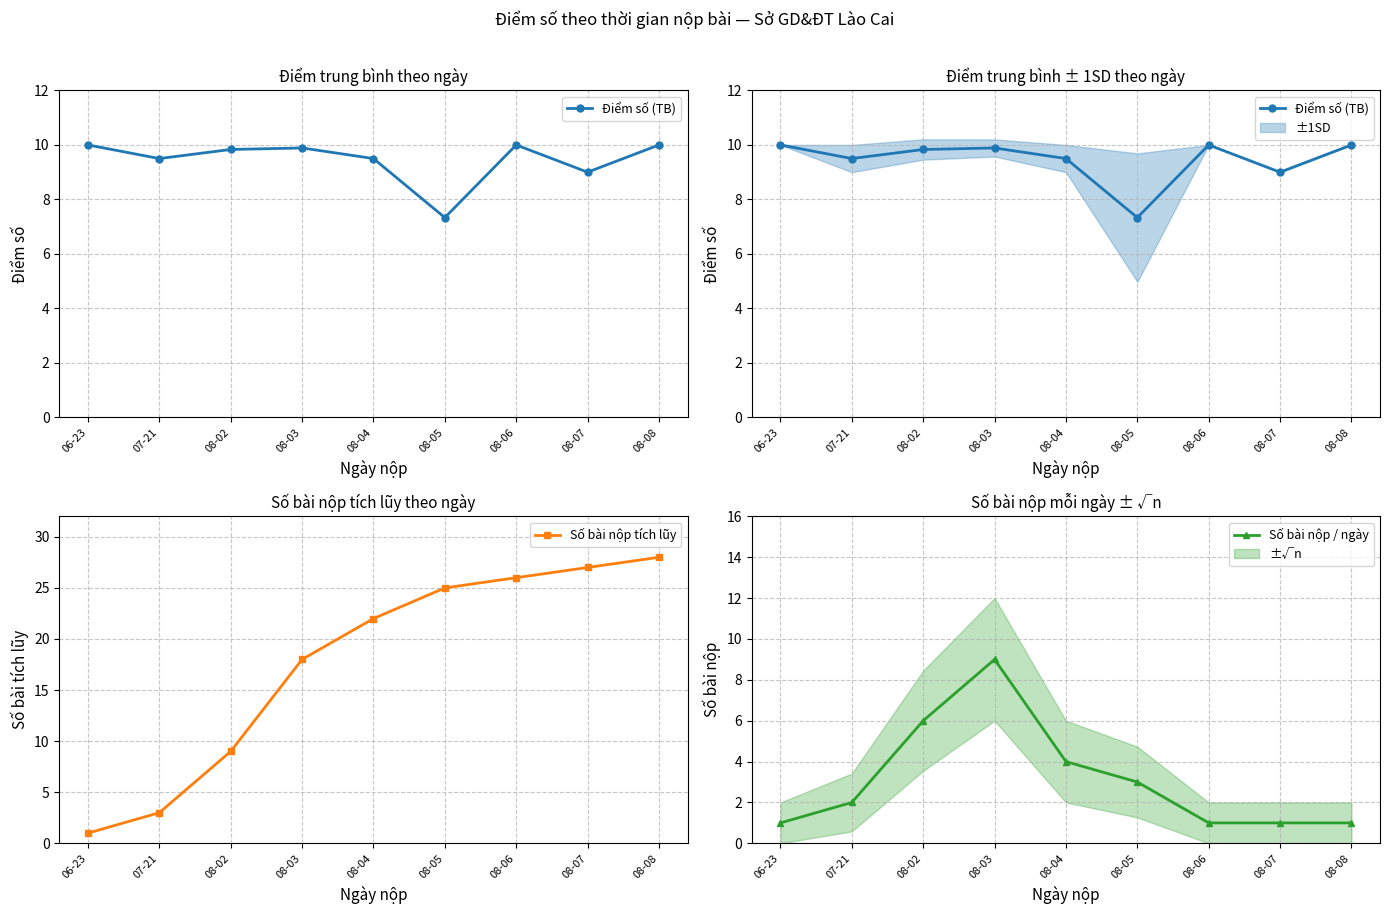

At which category does Điểm số (TB) reach its first local valley?

07-21